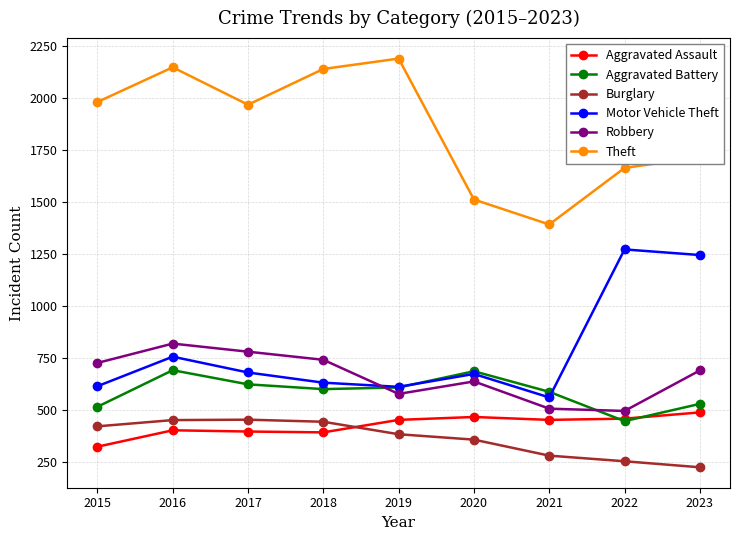

True or false: Motor Vehicle Theft and Aggravated Assault intersect in this chart.

False